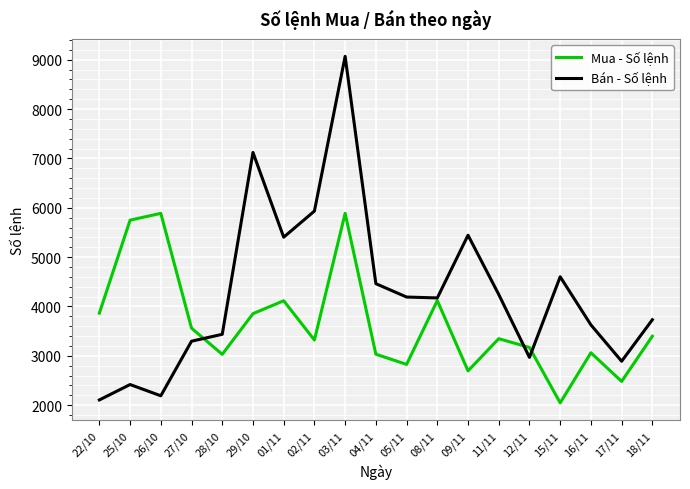

What is the total value across all series at 04/11?

7495